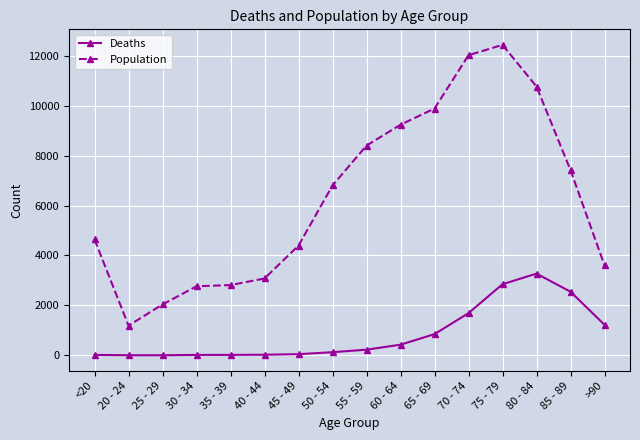

Does the chart display data point markers on the line(s)?

Yes